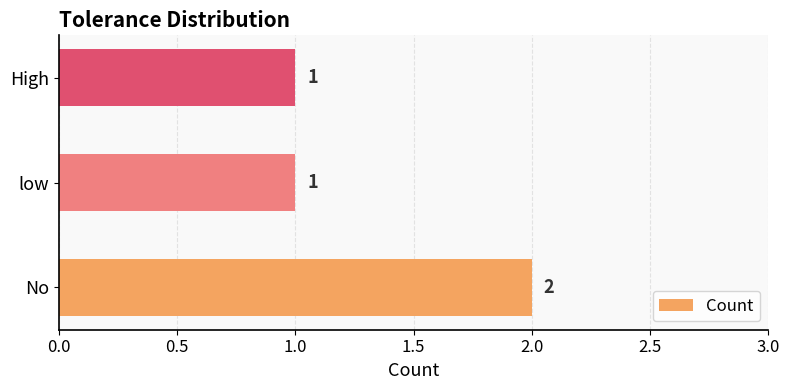

The value at High is 1. True or false?

True